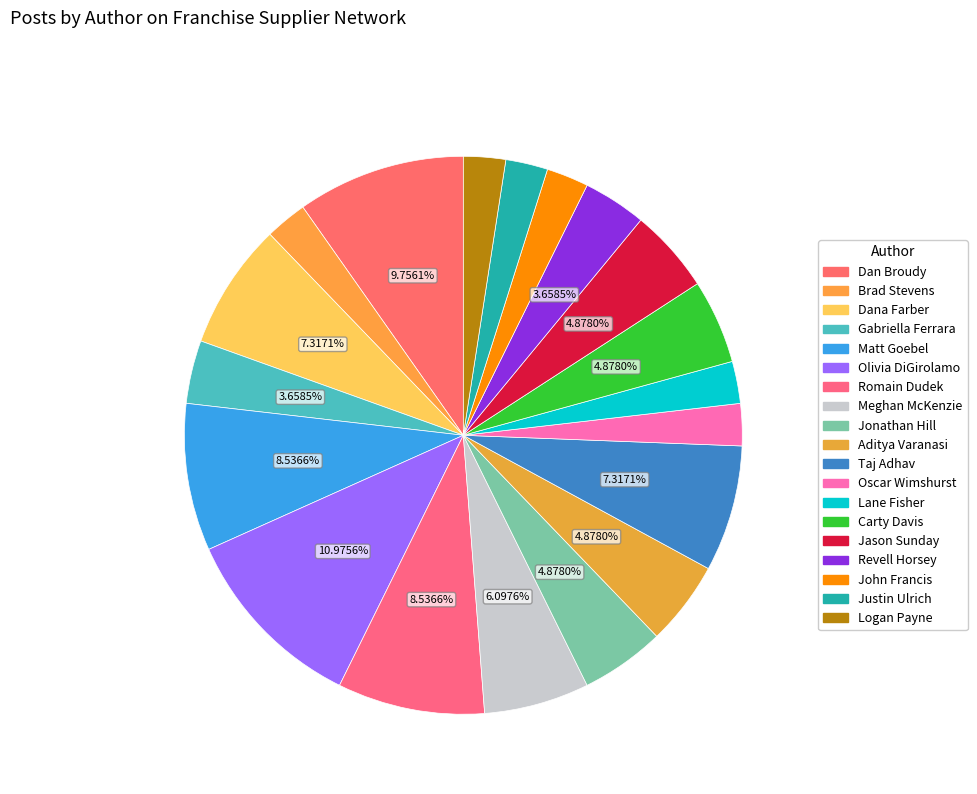

Count the number of slices in the pie.

19